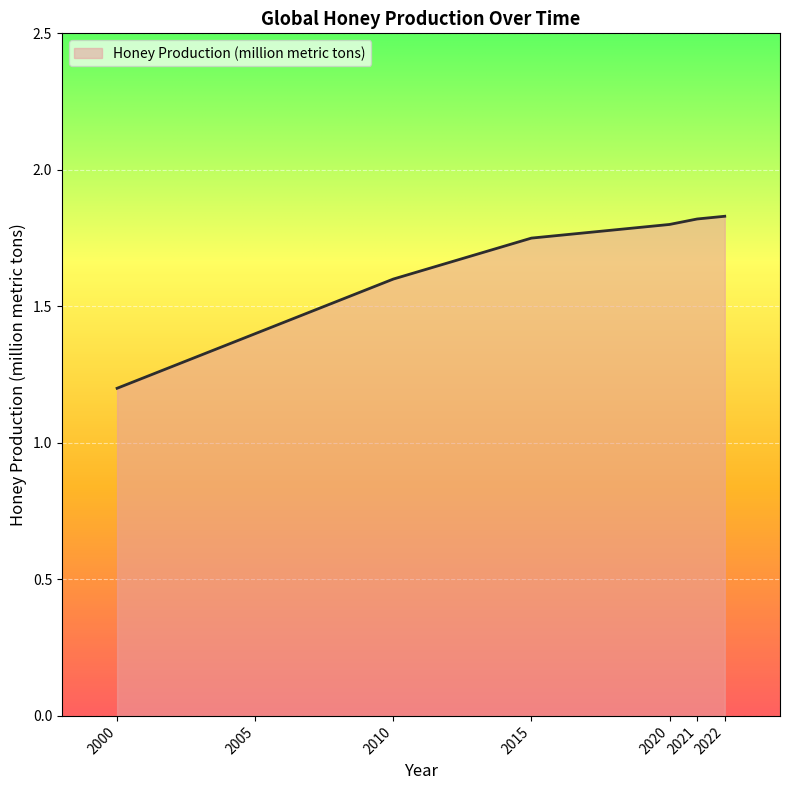

Count the number of categories in the chart.

7